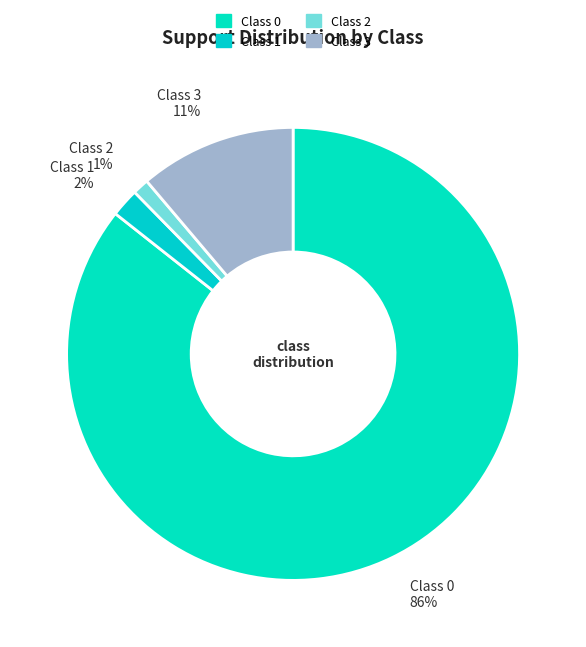

Combined, do Class 2 and Class 0 account for over 50%?

Yes